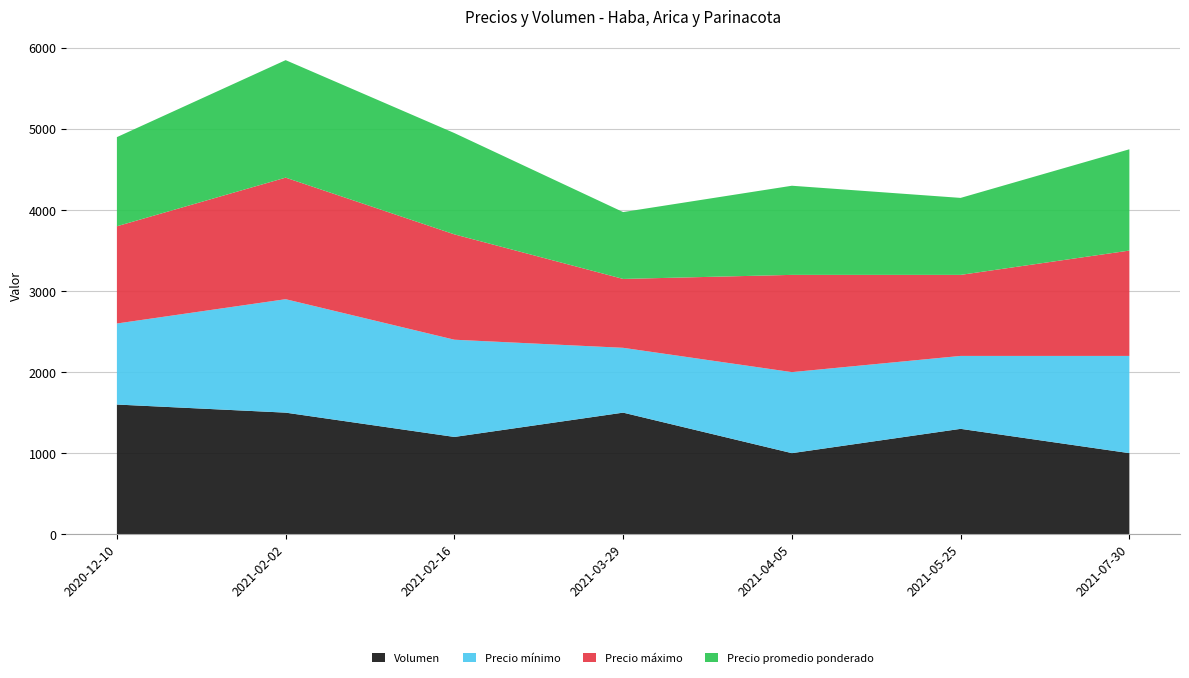

Reading left to right, what are all the values shown in this chart?

Volumen: 1600	1500	1200	1500	1000	1300	1000
Precio mínimo: 1000	1400	1200	800	1000	900	1200
Precio máximo: 1200	1500	1300	850	1200	1000	1300
Precio promedio ponderado: 1100	1450	1250	825	1100	950	1250